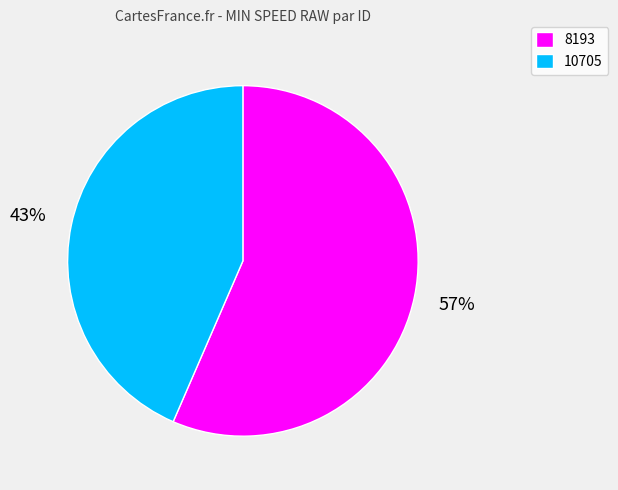

Rank the categories by value from lowest to highest.

10705, 8193